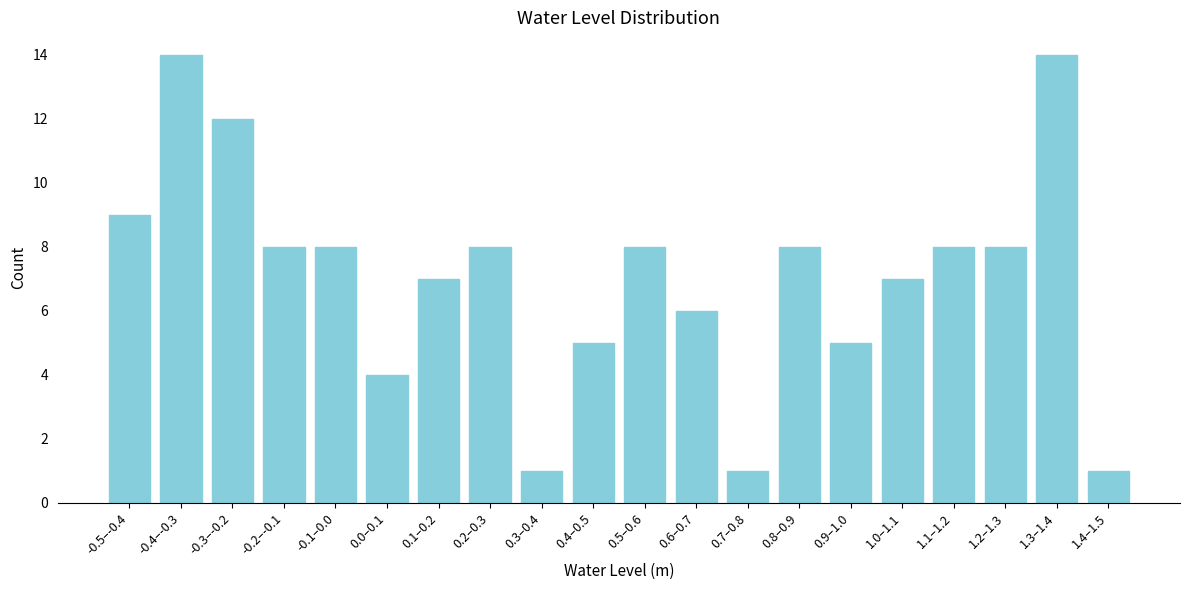

Reading right to left, transcribe all the data shown in this chart.

1	14	8	8	7	5	8	1	6	8	5	1	8	7	4	8	8	12	14	9